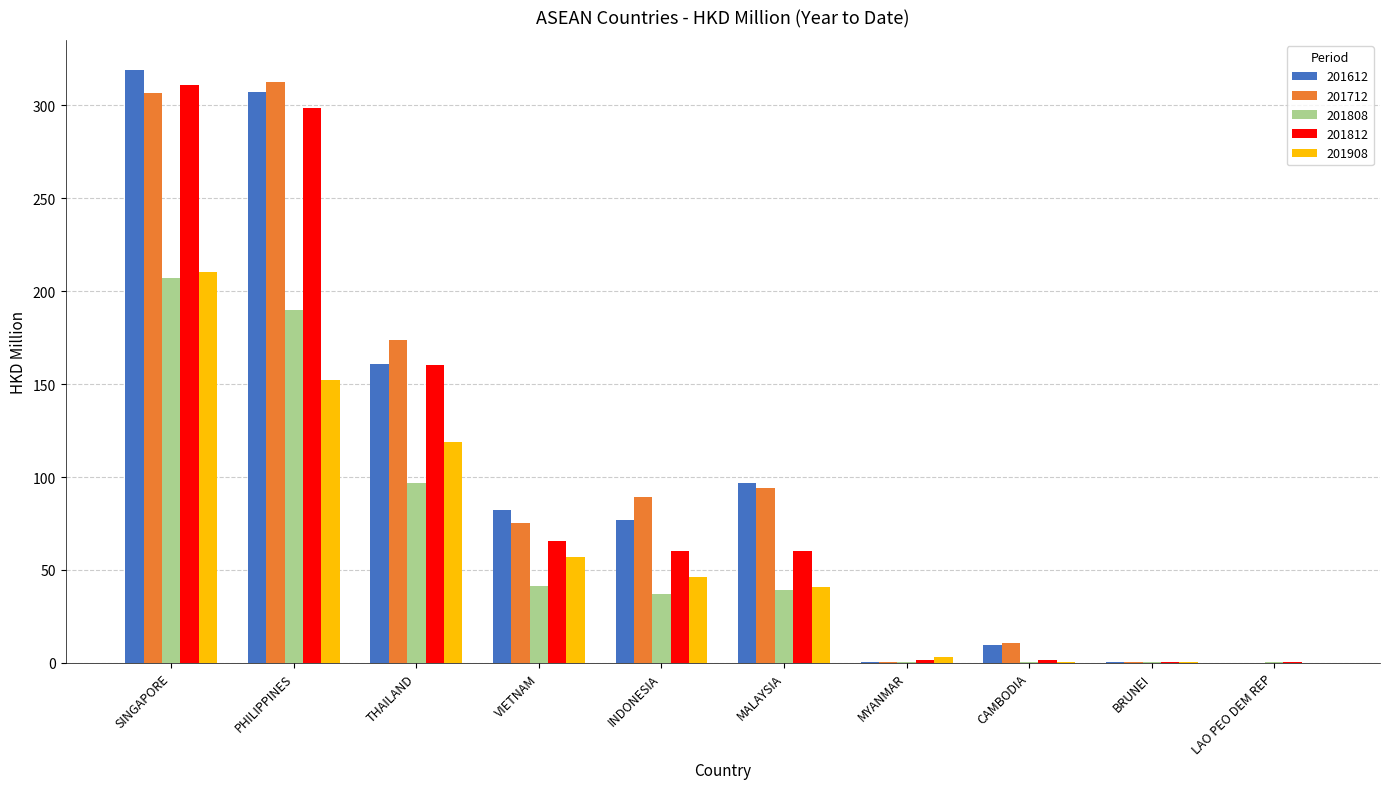

Which category has the highest value in the 201808 series?

SINGAPORE